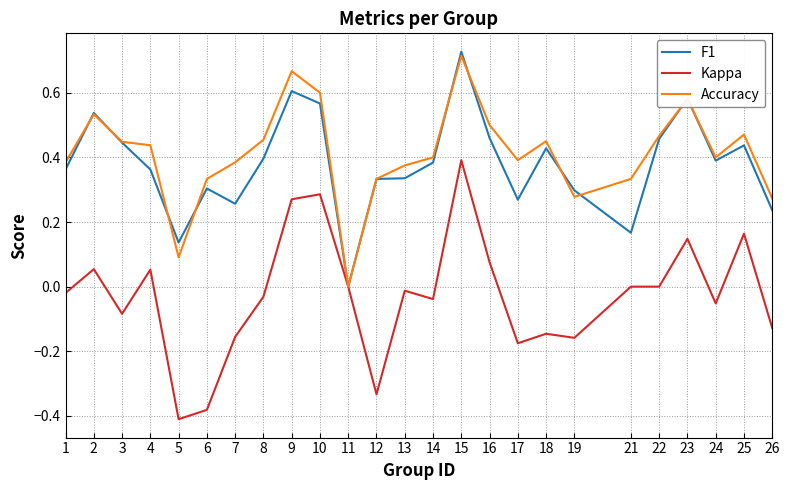

At which category does F1 reach its first local valley?

5